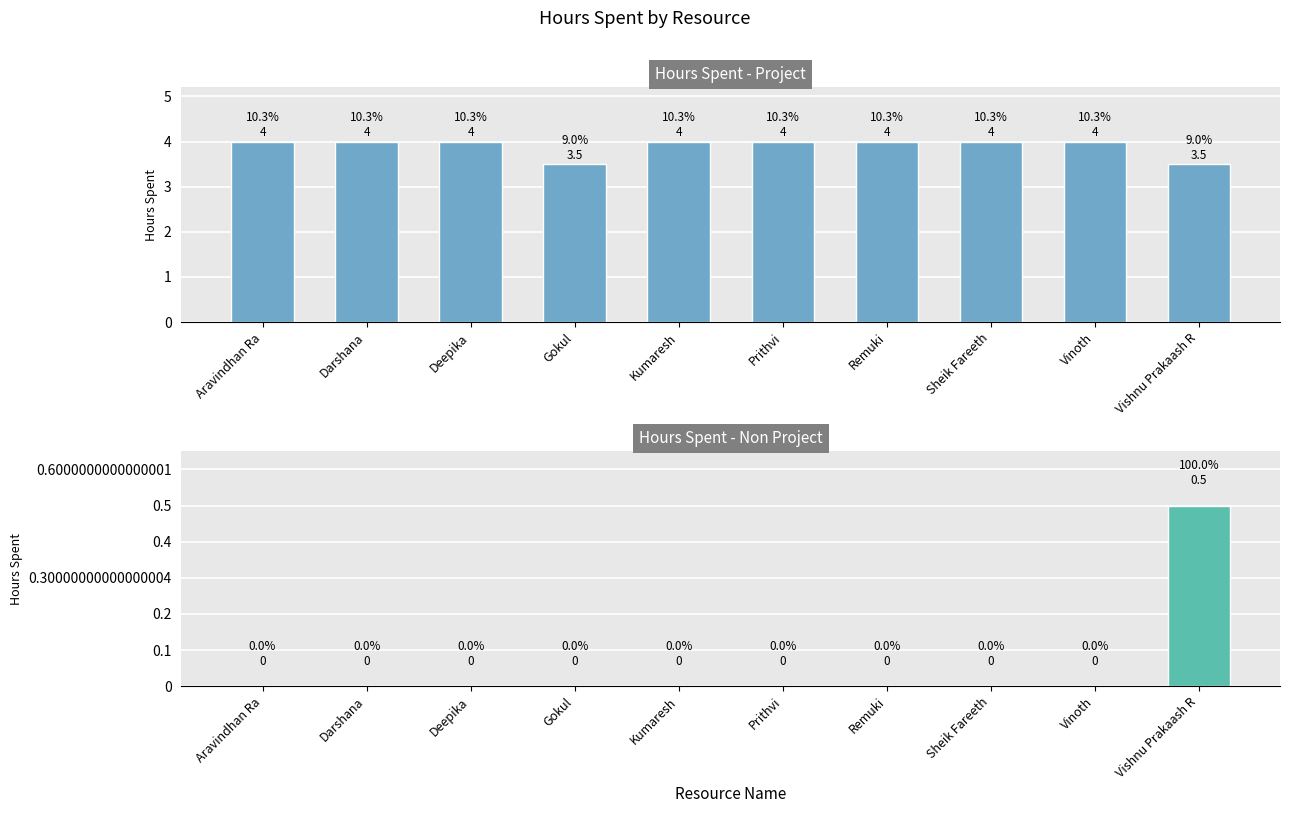

Which has a higher value, Prithvi or Vishnu Prakaash R?

Prithvi